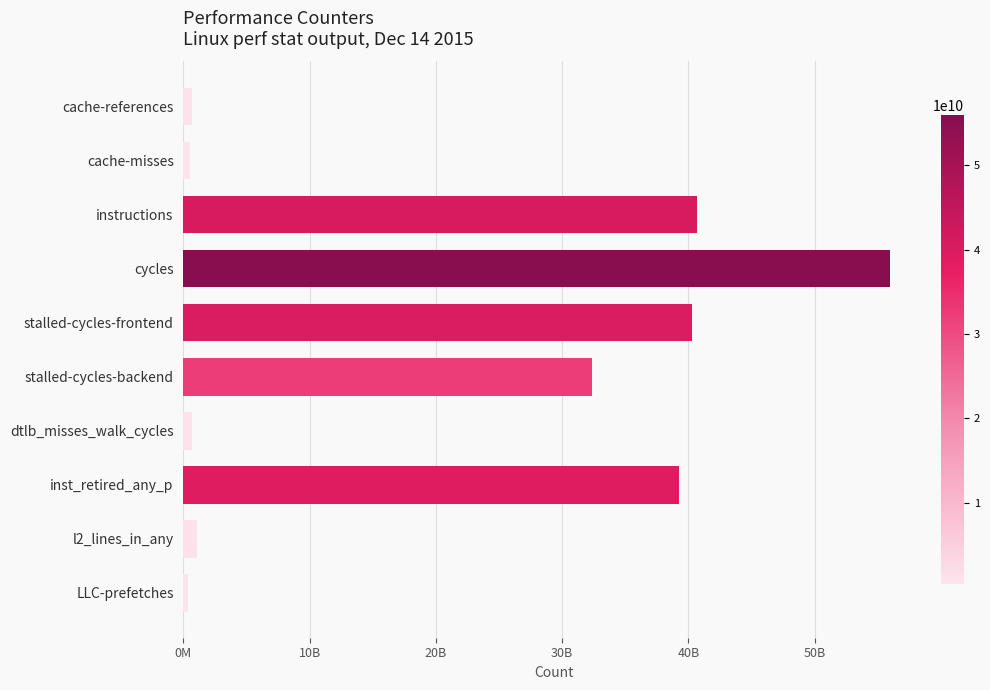

Does the chart contain stacked bars?

No